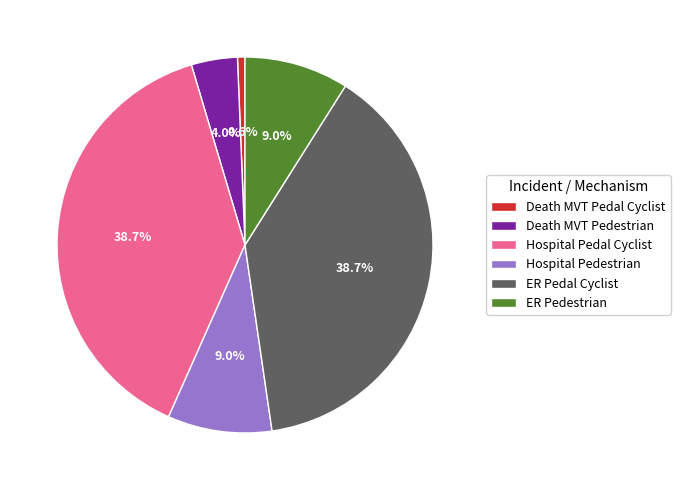

Which has a higher value, Hospital Pedestrian or Death MVT Pedal Cyclist?

Hospital Pedestrian